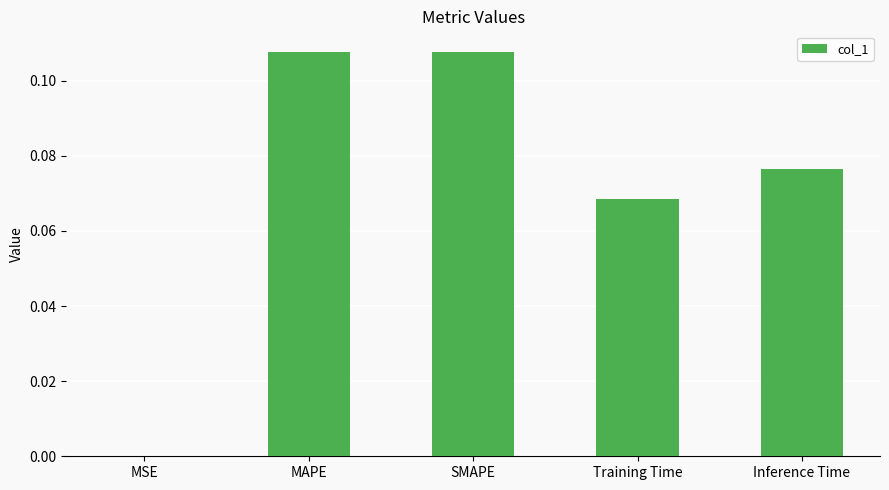

How many data points does each series have?

5